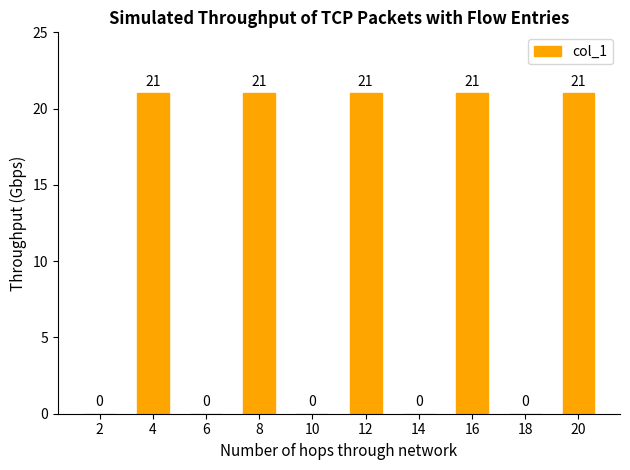

What is the approximate value at 12?

21